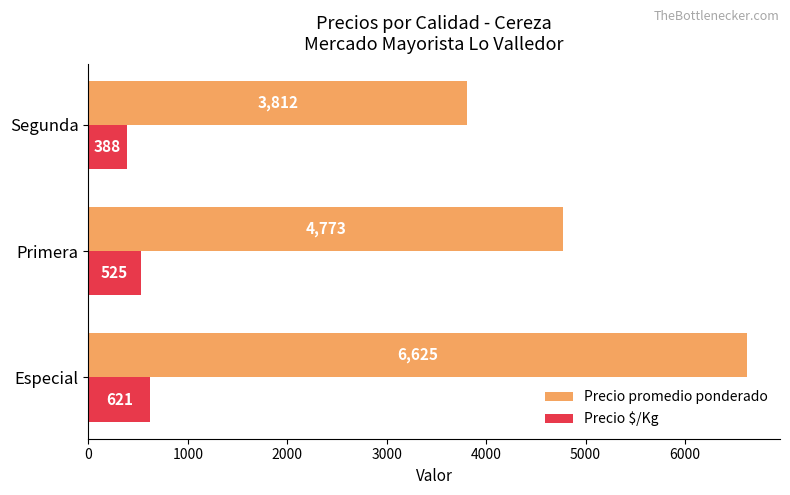

What is the difference between the highest and lowest values at Especial?

6004